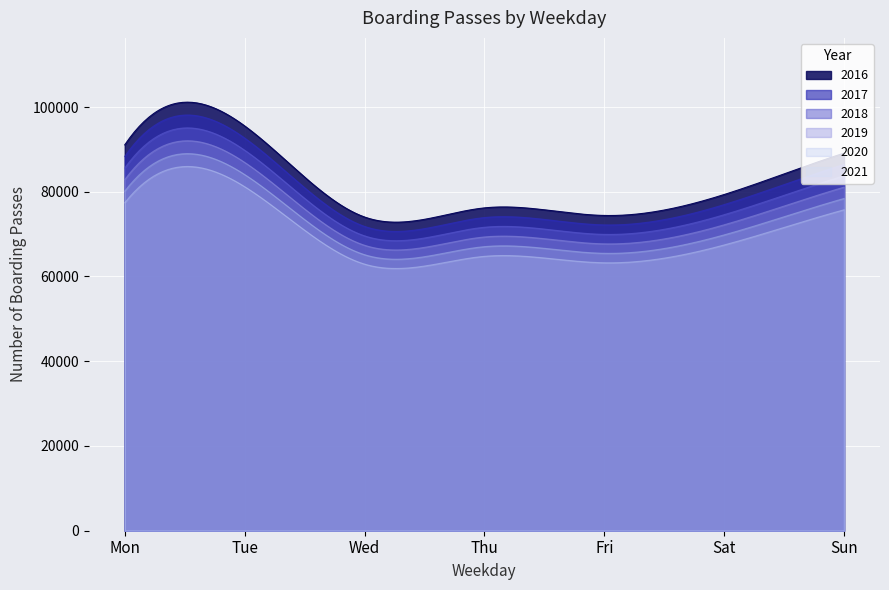

Reading left to right, transcribe all the data shown in this chart.

91071	95533	74036	76190	74401	79342	89113